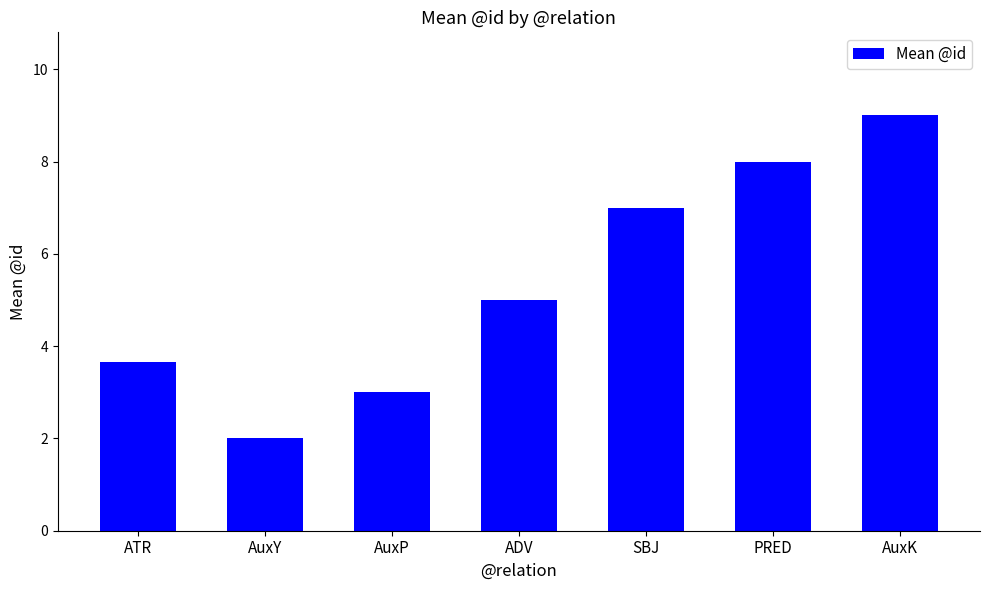

What position from the left is ADV?

4